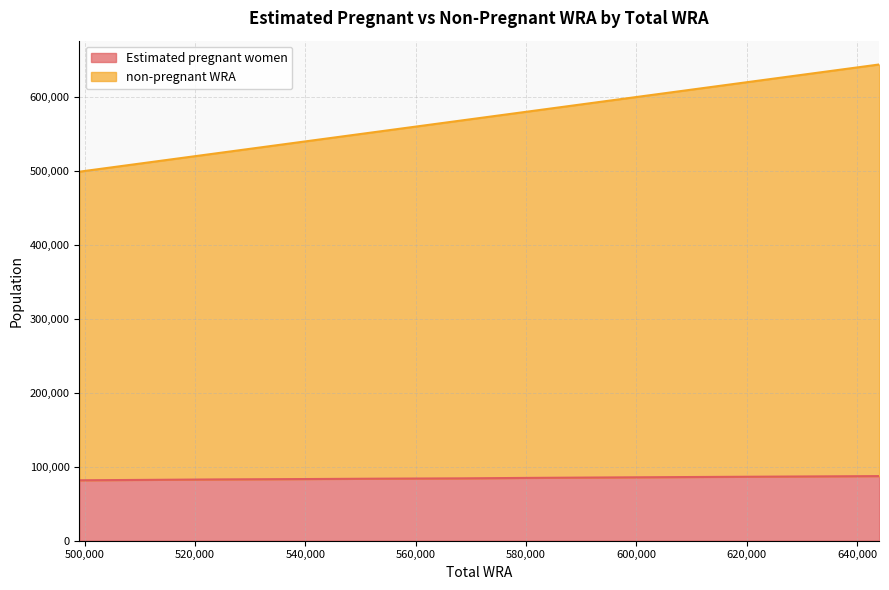

What is the difference between the maximum and minimum values in the non-pregnant WRA series?

145000.0